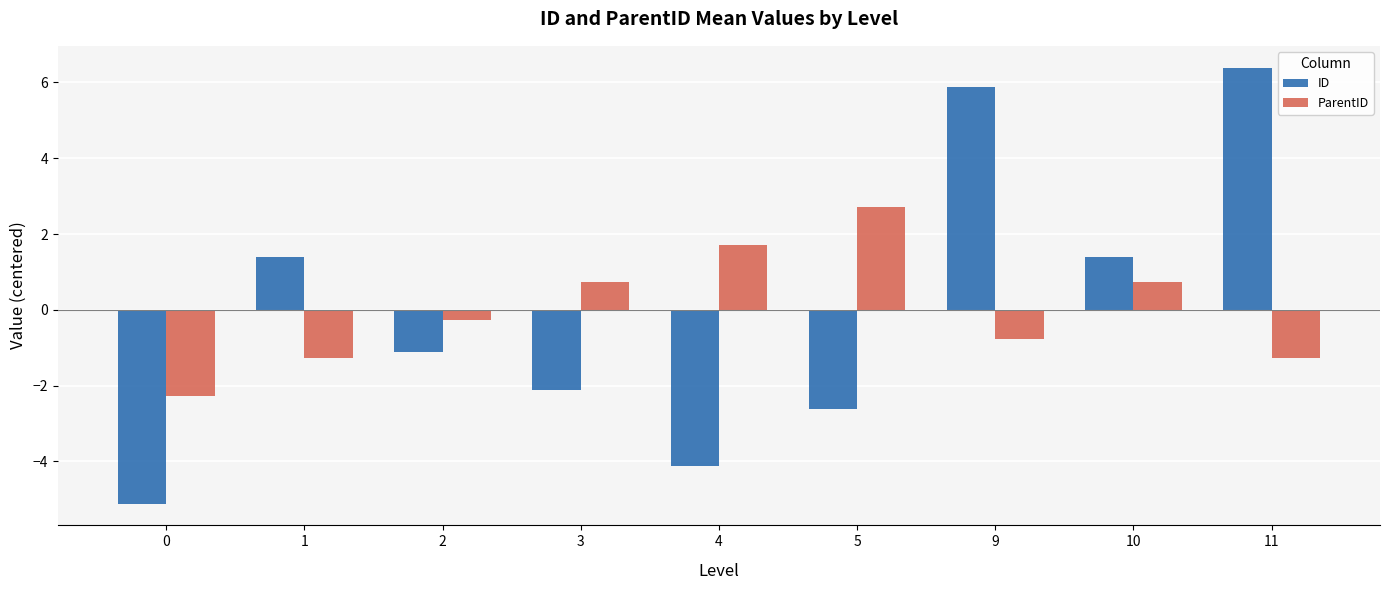

Are the bars grouped side by side (vs. stacked)?

Yes